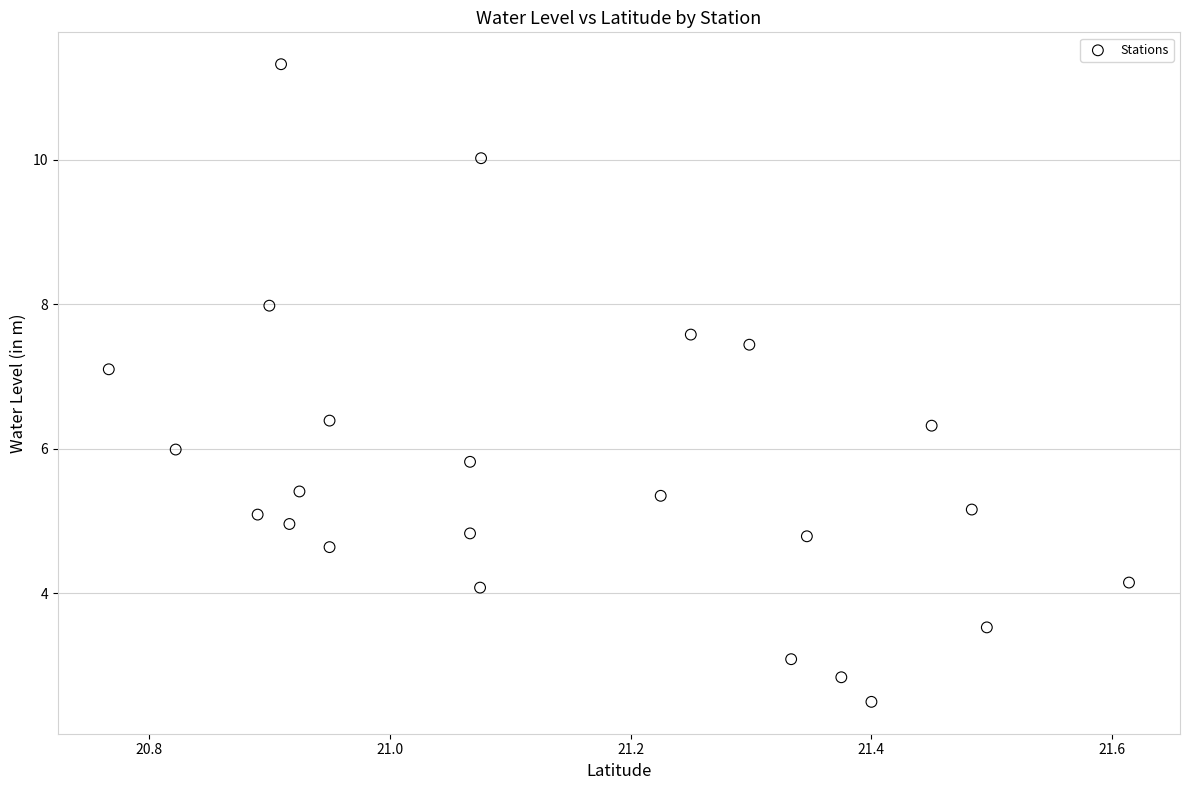

What is the range of Y values (max minus min)?

8.8